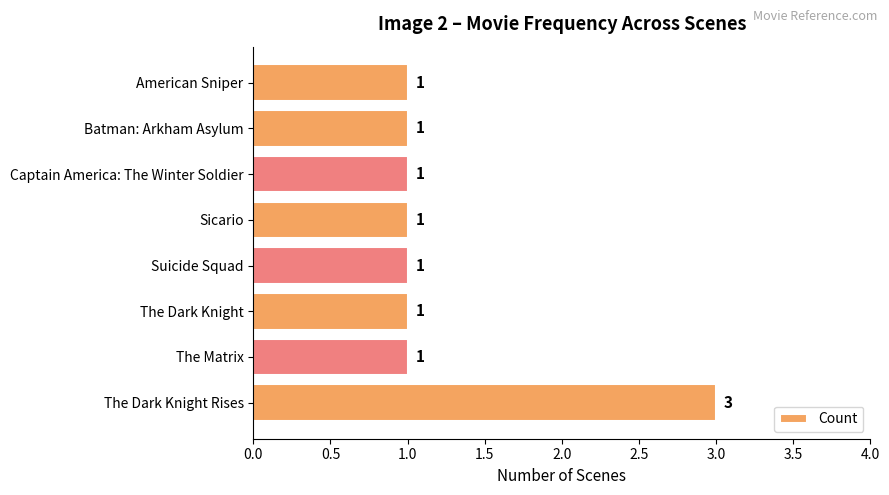

Reading top to bottom, extract all data points from this chart.

1	1	1	1	1	1	1	3